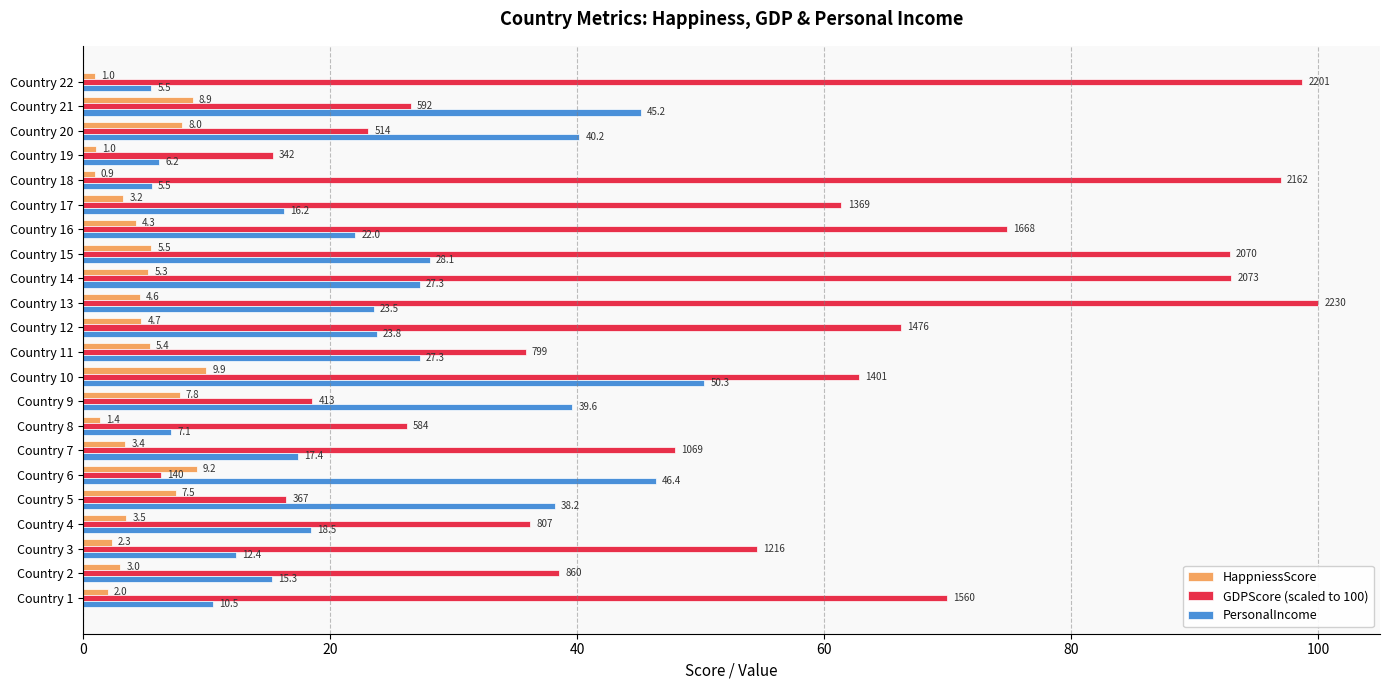

At how many categories does at least one series exceed 22?

21